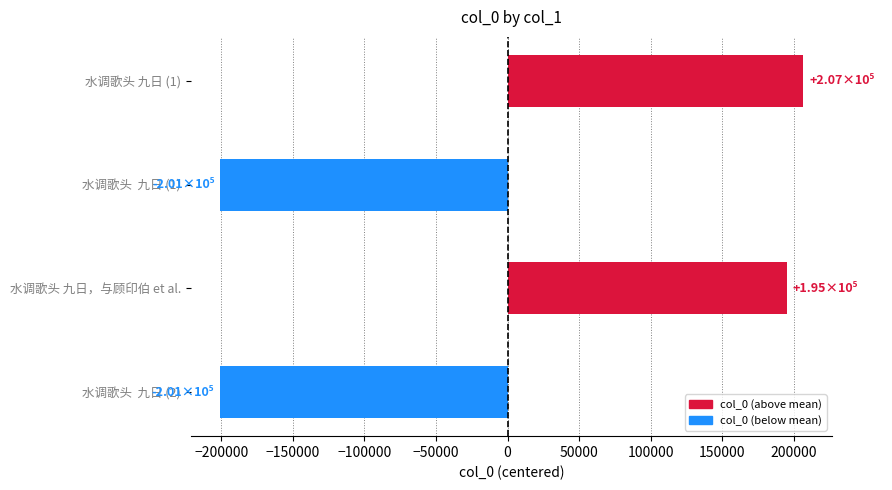

The value at 水调歌头 九日 (1) is 206640.8. True or false?

True